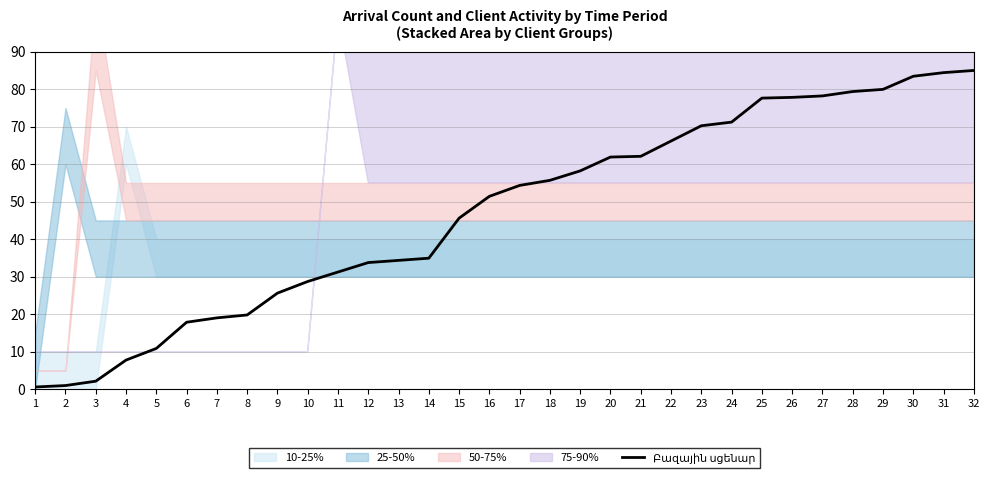

What is the difference between the values at 32 and 28?

5.6